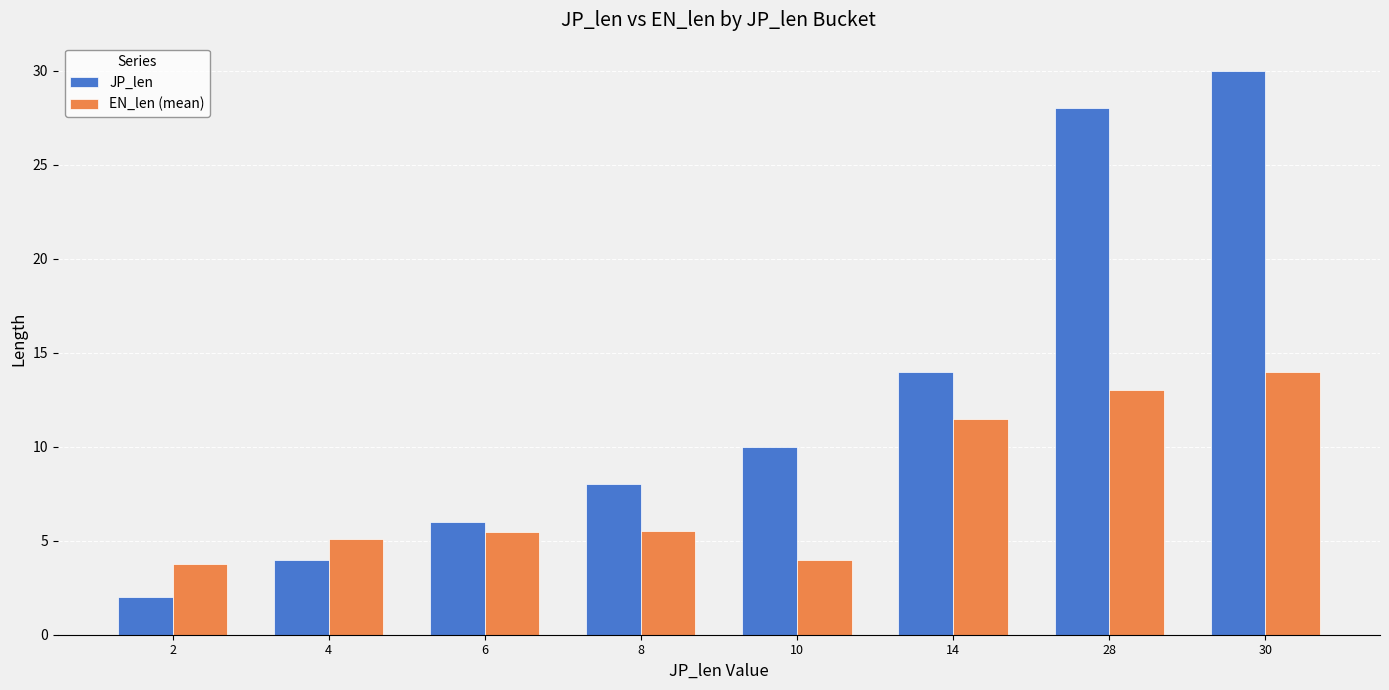

Which series has the widest spread of values?

JP_len